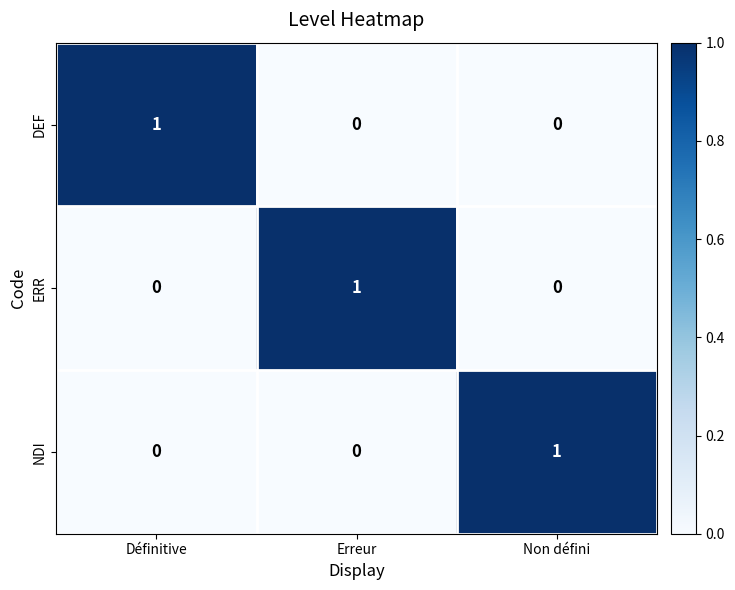

How many distinct data groups are displayed?

3